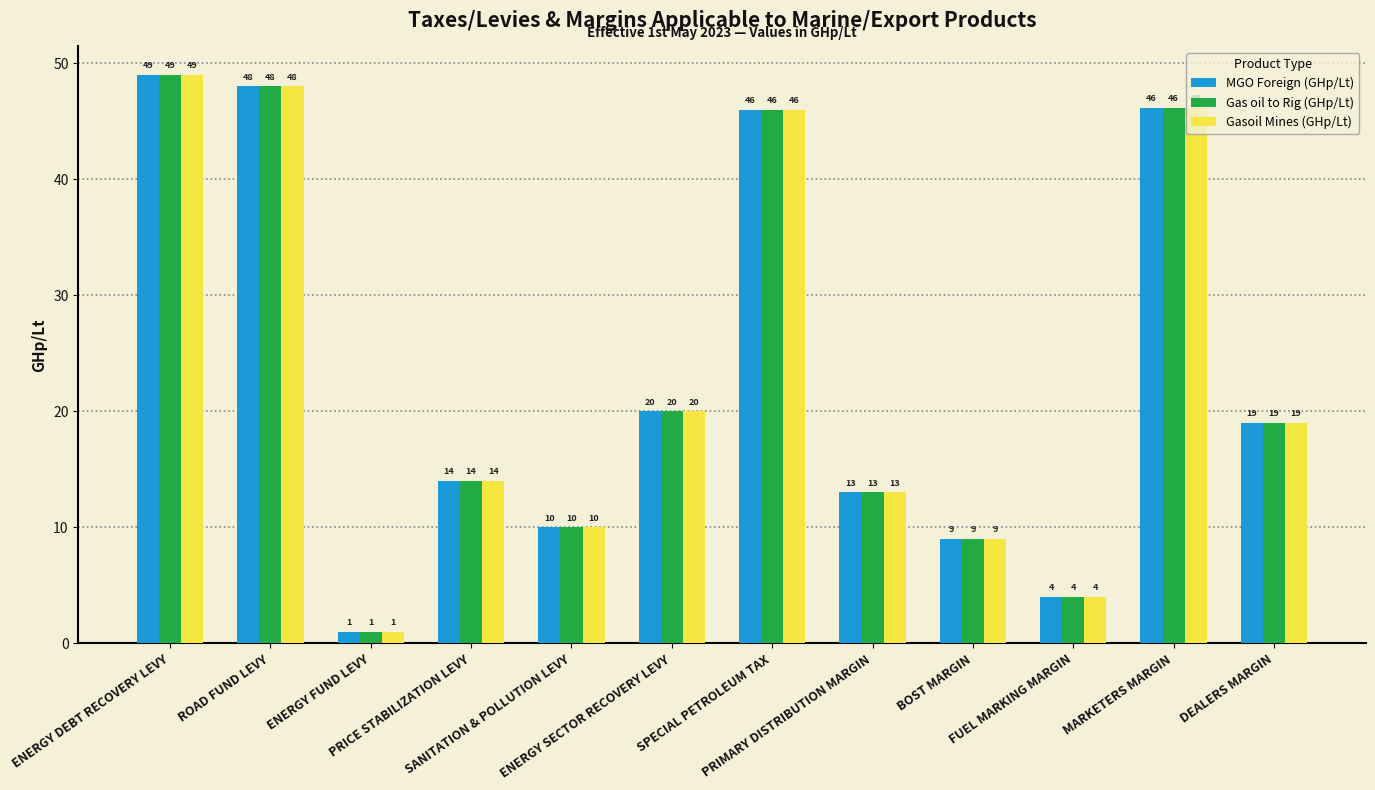

What is the label of the 8th bar from the right?

SANITATION & POLLUTION LEVY